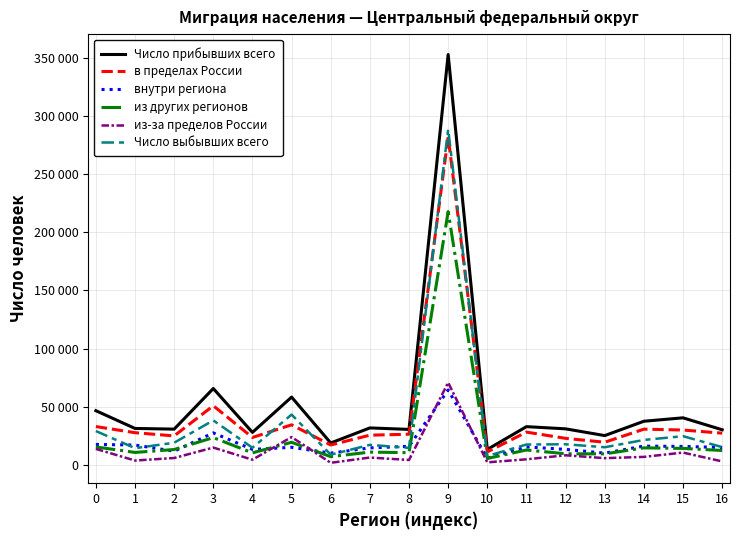

What are all the series names shown in the legend?

Число прибывших всего, в пределах России, внутри региона, из других регионов, из-за пределов России, Число выбывших всего